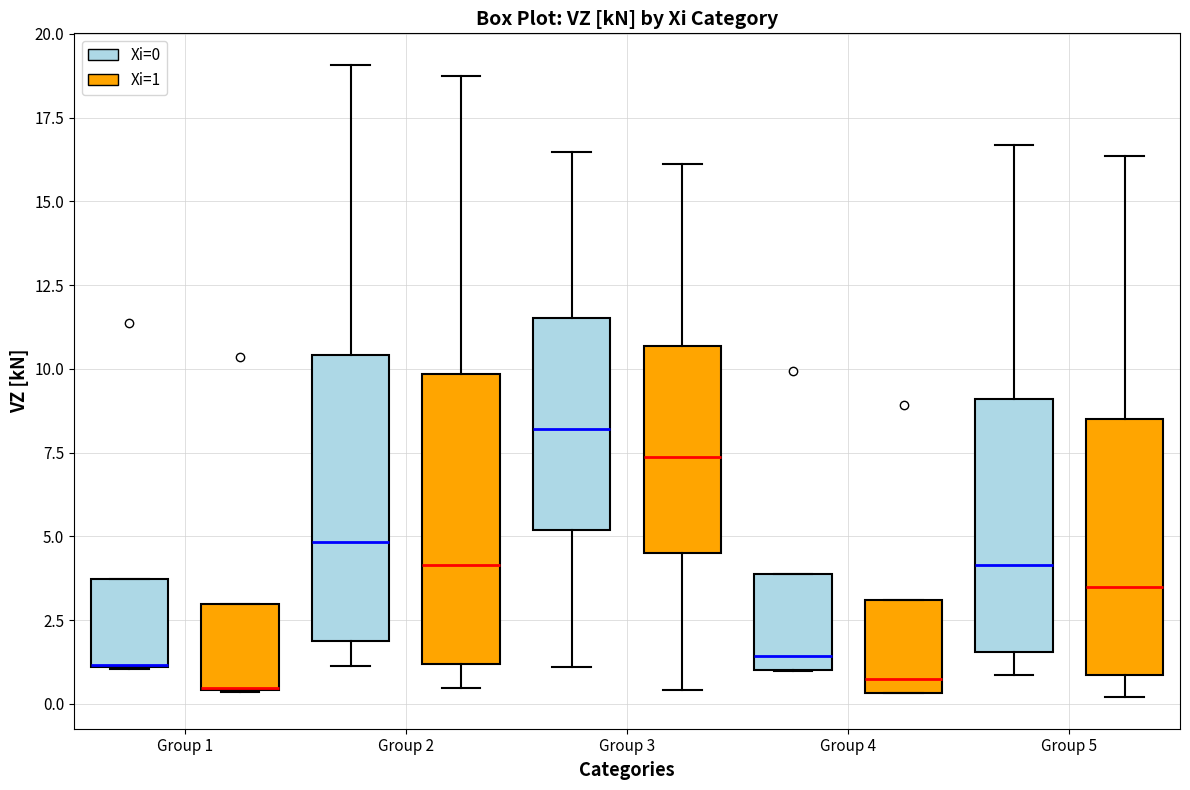

Reading left to right, transcribe this box plot: for each box, give where its median line is, the range the box spans, and where its two whiskers end, as read against the y-axis. The values are not printed on the chart, so give them approximately, as read against the axis.

Group 1 (Xi=0): median 1.0 (drawn on the box's lower edge), box 1.0 to 3.5, whiskers 1.0 to 3.5
Group 1 (Xi=1): median 0.5 (drawn on the box's lower edge), box 0.5 to 3.0, whiskers 0.5 to 3.0
Group 2 (Xi=0): median 5.0, box 2.0 to 10.5, whiskers 1.0 to 19.0
Group 2 (Xi=1): median 4.0, box 1.0 to 10.0, whiskers 0.5 to 18.5
Group 3 (Xi=0): median 8.0, box 5.0 to 11.5, whiskers 1.0 to 16.5
Group 3 (Xi=1): median 7.5, box 4.5 to 10.5, whiskers 0.5 to 16.0
Group 4 (Xi=0): median 1.5, box 1.0 to 4.0, whiskers 1.0 to 4.0
Group 4 (Xi=1): median 1.0, box 0.5 to 3.0, whiskers 0.5 to 3.0
Group 5 (Xi=0): median 4.0, box 1.5 to 9.0, whiskers 1.0 to 16.5
Group 5 (Xi=1): median 3.5, box 1.0 to 8.5, whiskers 0.0 to 16.5